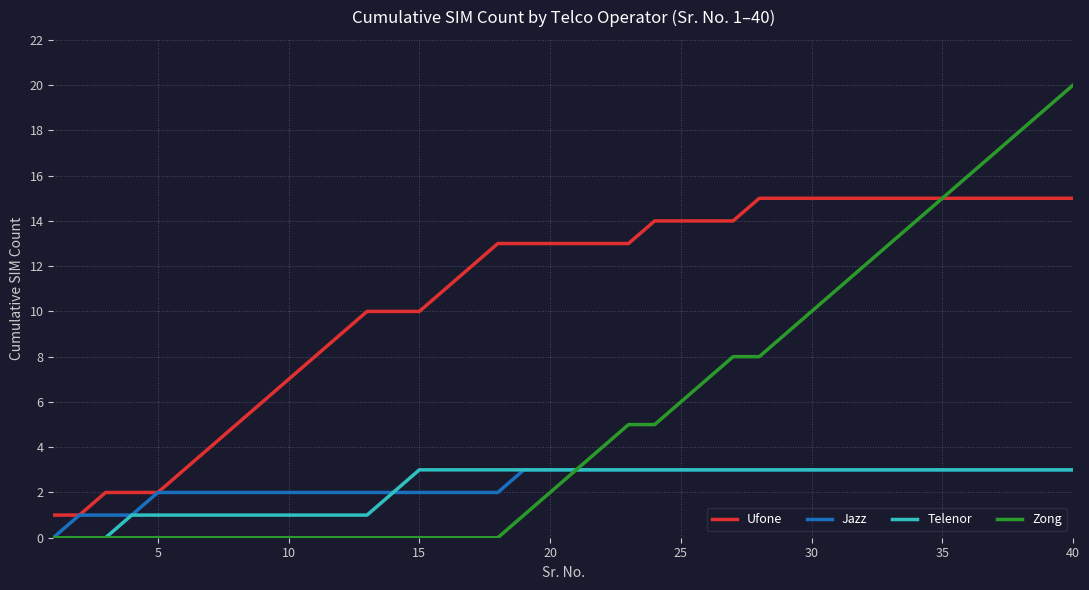

What is the highest value of the Zong series?

20